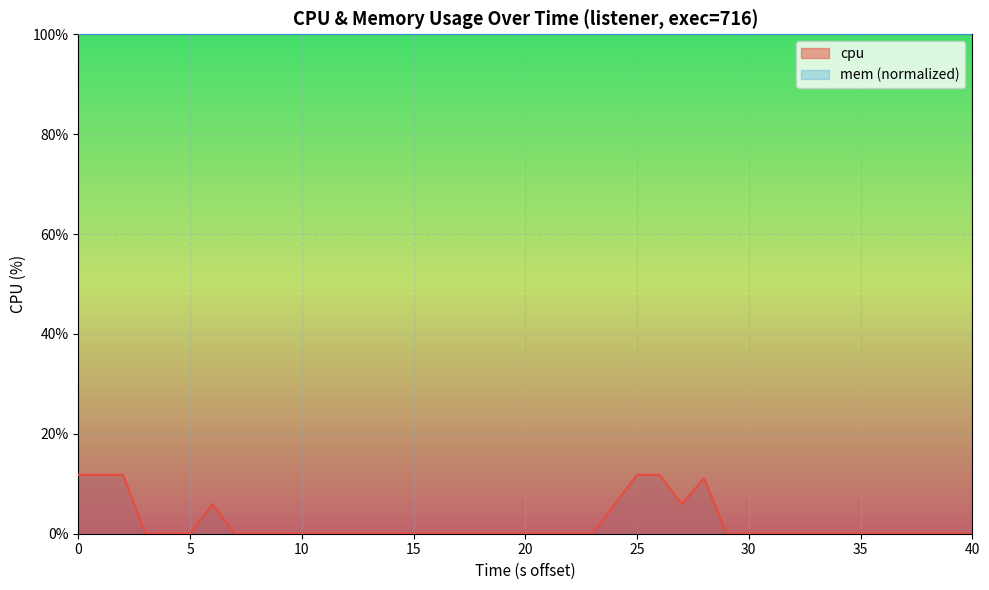

Which series has the largest range (max minus min)?

cpu